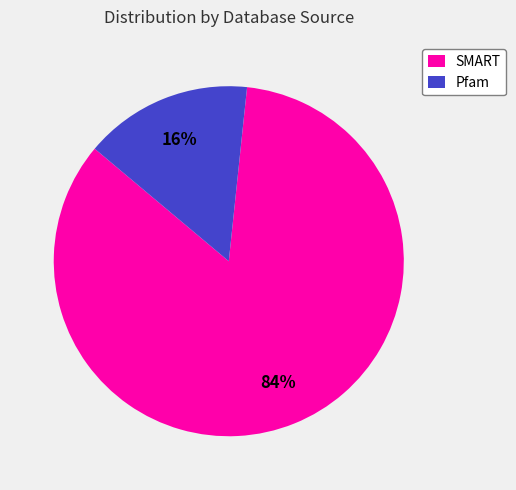

Which category has the biggest portion of the pie?

SMART